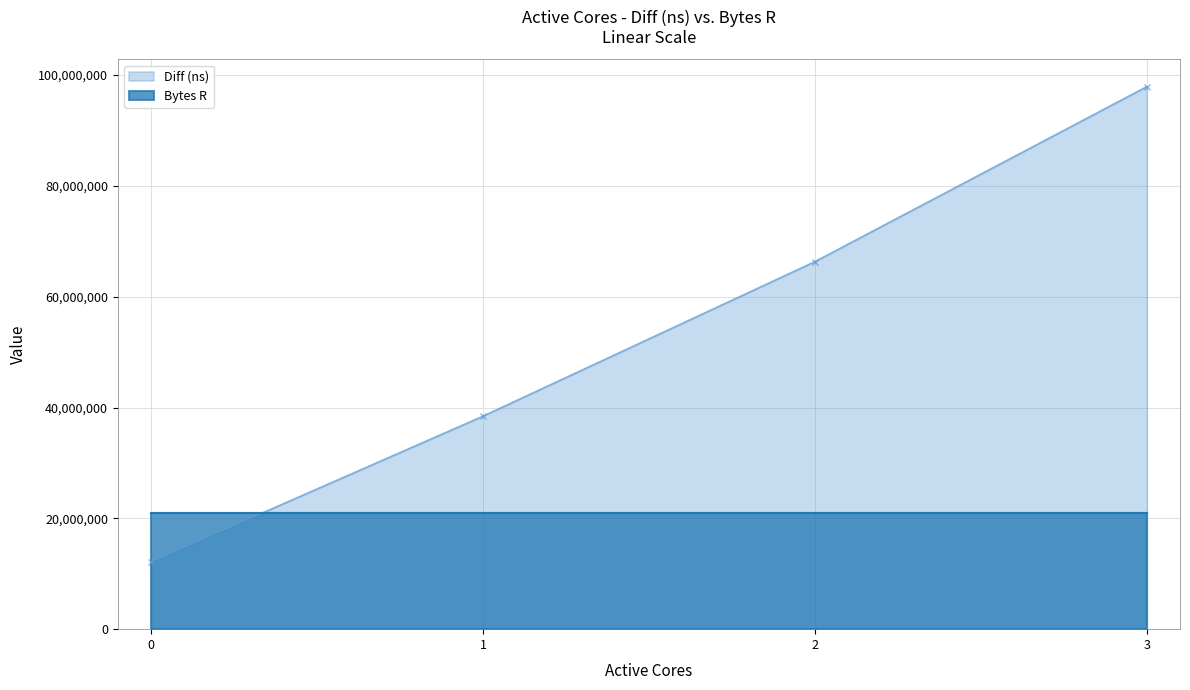

Reading right to left, extract all data points from this chart.

97911033	66326758	38439651	12158735